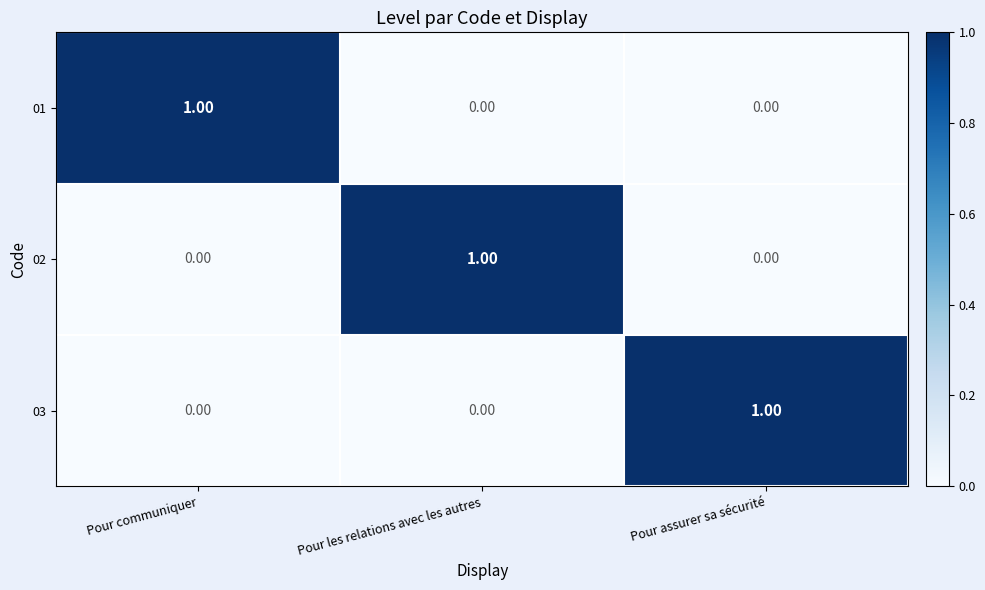

What is the spread (max minus min) of values at Pour assurer sa sécurité?

1